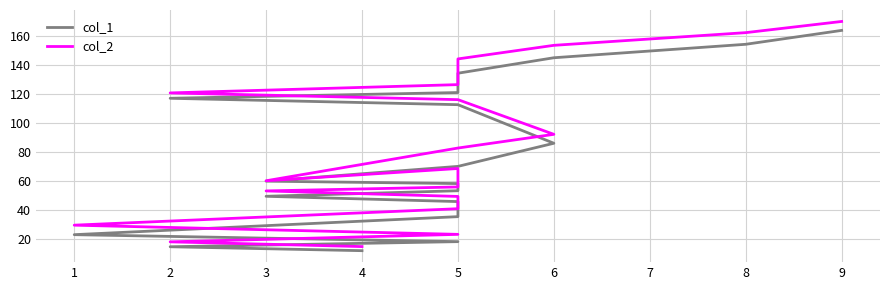

Reading left to right, transcribe all the data shown in this chart.

col_1: 11.8	14.5	18.0	22.9	35.3	45.7	49.3	53.2	58.1	59.8	70.0	86.0	112.6	117.0	121.0	134.3	145.0	154.3	163.9
col_2: 14.6	17.9	23.1	29.4	40.8	49.2	53.0	55.8	68.5	60.1	82.7	92.1	116.1	120.7	126.4	144.2	153.6	162.3	170.0